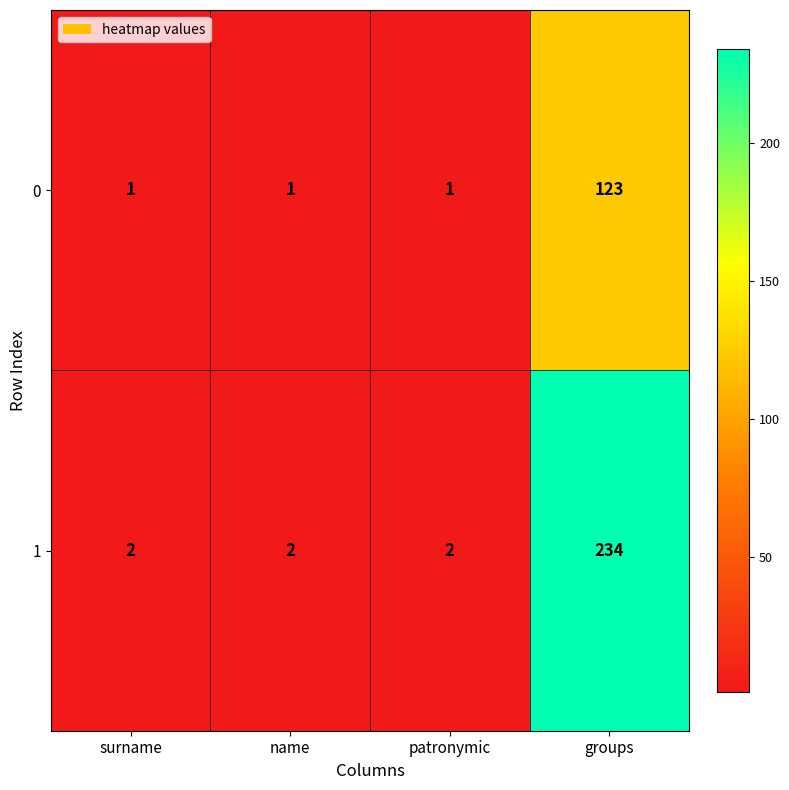

Reading left to right, list all the values displayed in this chart.

0: surname=1	name=1	patronymic=1	groups=123
1: surname=2	name=2	patronymic=2	groups=234